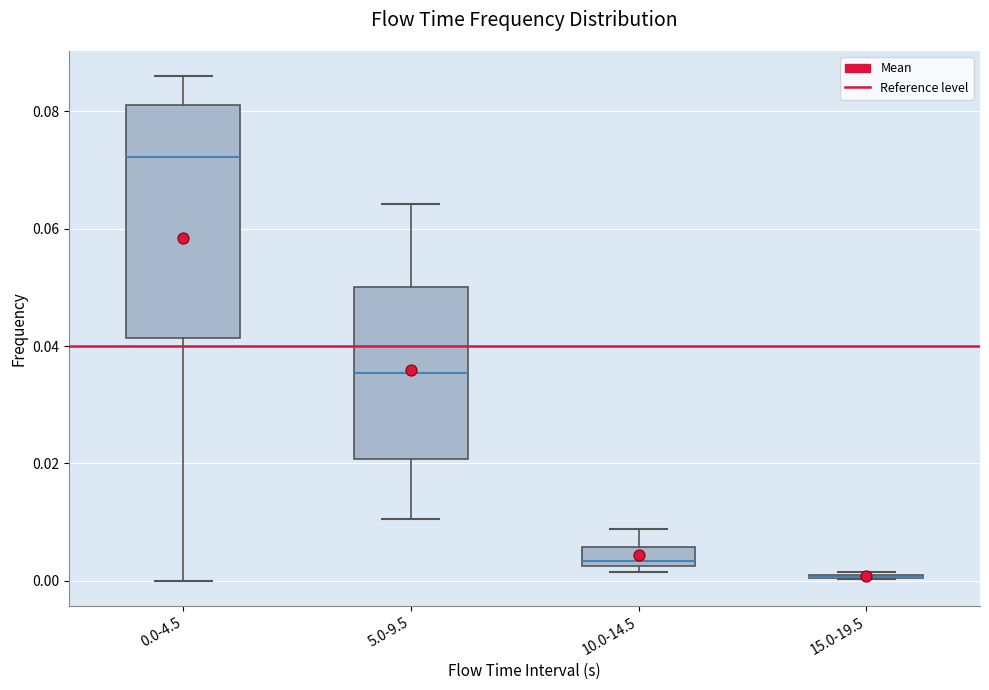

Reading left to right, transcribe this box plot: for each box, give where its median line is, the range the box spans, and where its two whiskers end, as read against the y-axis. The values are not printed on the chart, so give them approximately, as read against the axis.

0.0-4.5: median 0.072, box 0.042 to 0.082, whiskers 0.000 to 0.086
5.0-9.5: median 0.036, box 0.020 to 0.050, whiskers 0.010 to 0.064
10.0-14.5: median 0.004, box 0.002 to 0.006, whiskers 0.002 (just below the box's lower edge) to 0.008
15.0-19.5: box collapsed to a line at 0.000, whiskers 0.000 to 0.002